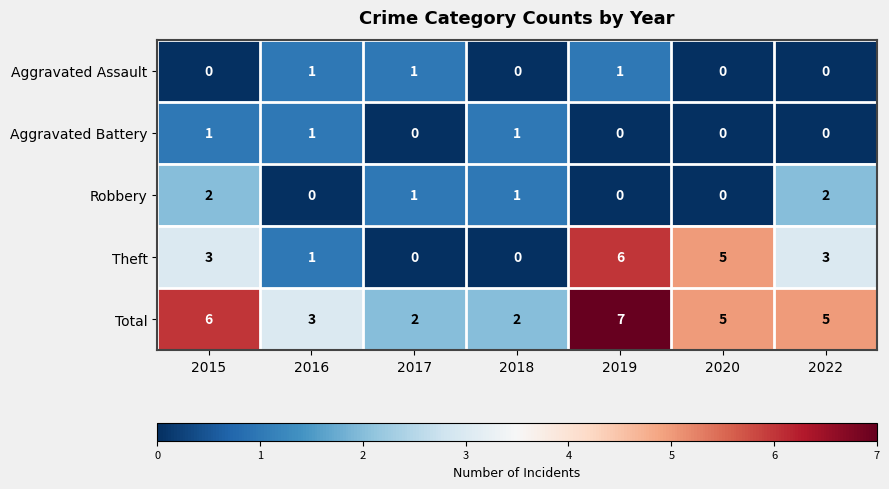

Count the Robbery values in the range 0 to 2.

7